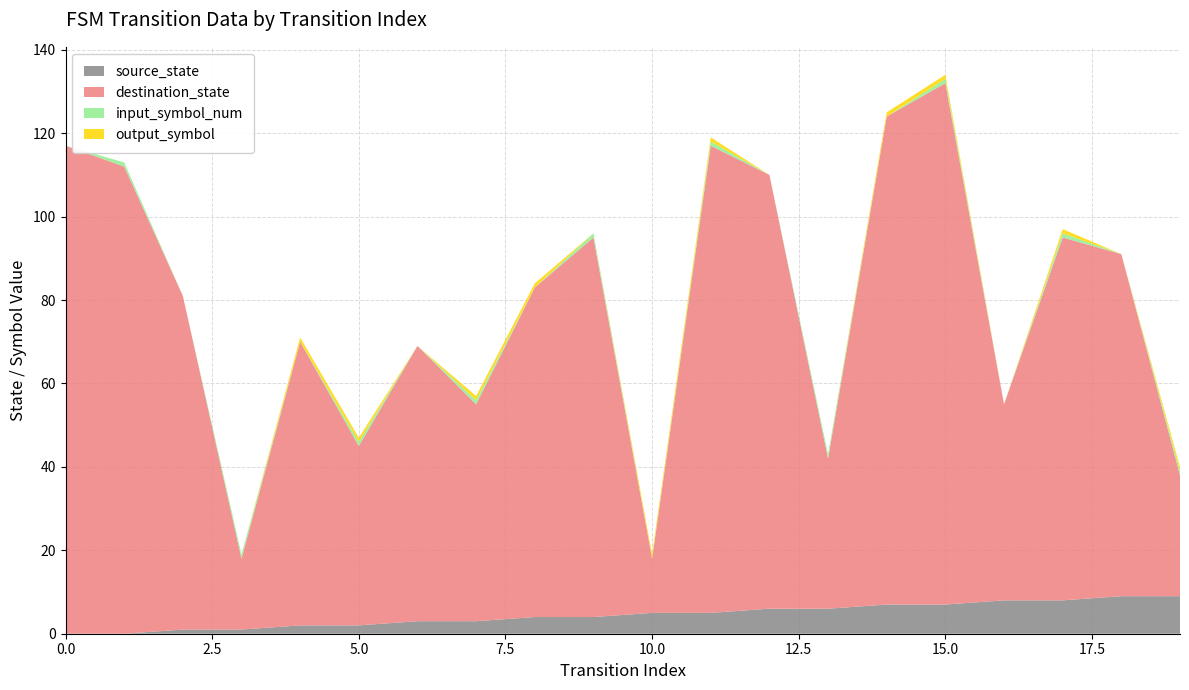

Reading left to right, what are all the values shown in this chart?

source_state: 0=0	1=0	2=1	3=1	4=2	5=2	6=3	7=3	8=4	9=4	10=5	11=5	12=6	13=6	14=7	15=7	16=8	17=8	18=9	19=9
destination_state: 0=117	1=112	2=80	3=17	4=68	5=43	6=66	7=52	8=79	9=91	10=13	11=112	12=104	13=36	14=117	15=125	16=47	17=87	18=82	19=29
input_symbol_num: 0=0	1=1	2=0	3=1	4=0	5=1	6=0	7=1	8=0	9=1	10=0	11=1	12=0	13=1	14=0	15=1	16=0	17=1	18=0	19=1
output_symbol: 0=0	1=0	2=0	3=0	4=1	5=1	6=0	7=1	8=1	9=0	10=1	11=1	12=0	13=0	14=1	15=1	16=0	17=1	18=0	19=1